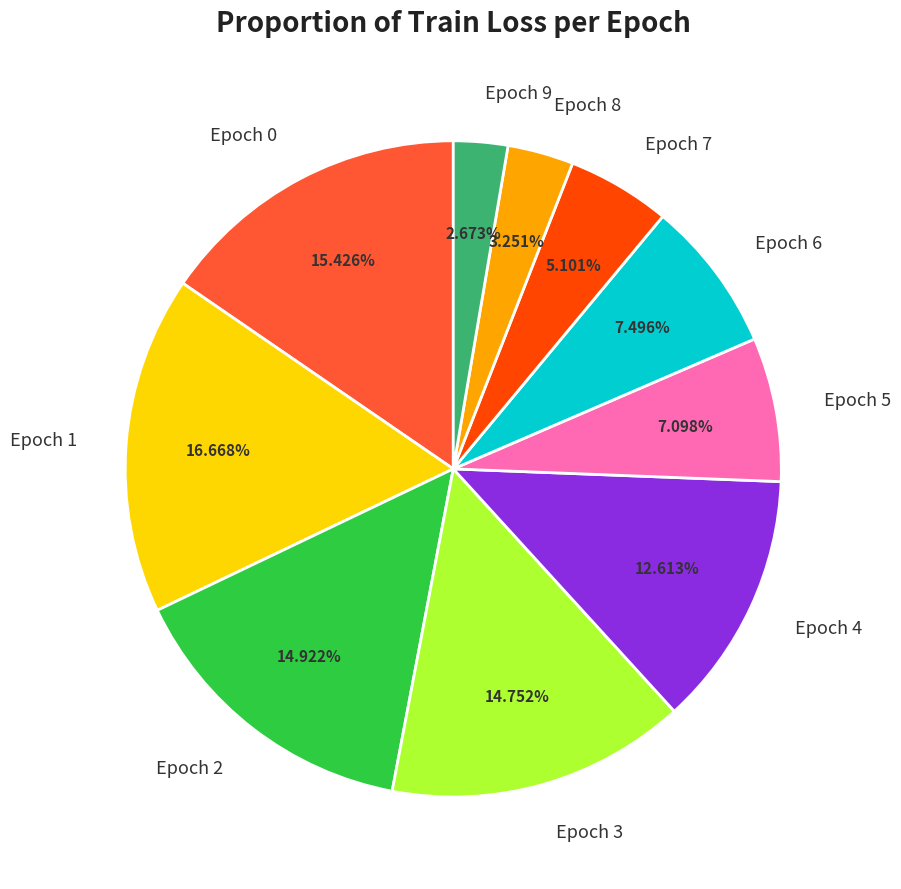

To the nearest percent, what is the average slice percentage?

10%